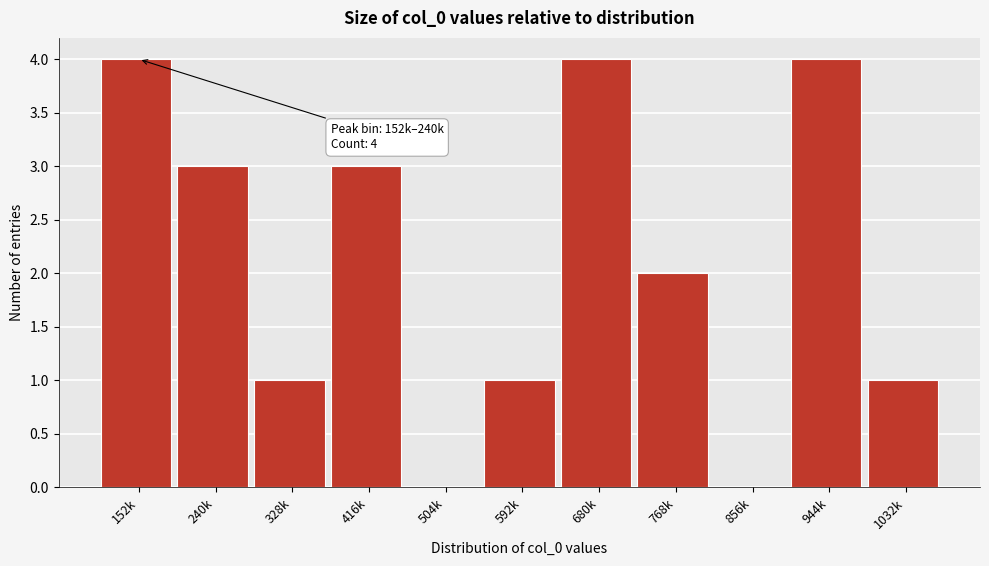

Reading right to left, transcribe all the data shown in this chart.

1032k=1	944k=4	856k=0	768k=2	680k=4	592k=1	504k=0	416k=3	328k=1	240k=3	152k=4